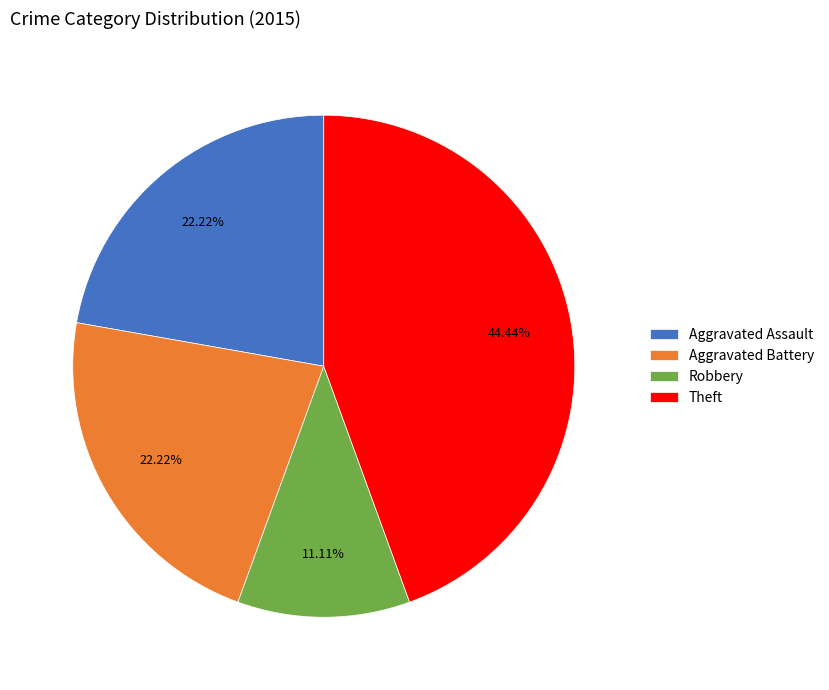

Is the sum of Robbery and Aggravated Battery greater than half?

No